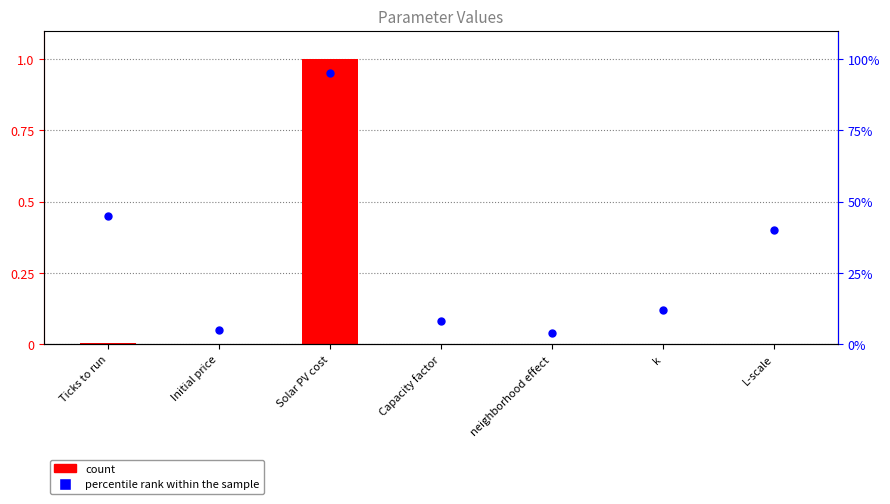

What are all the series names shown in the legend?

count, percentile rank within the sample